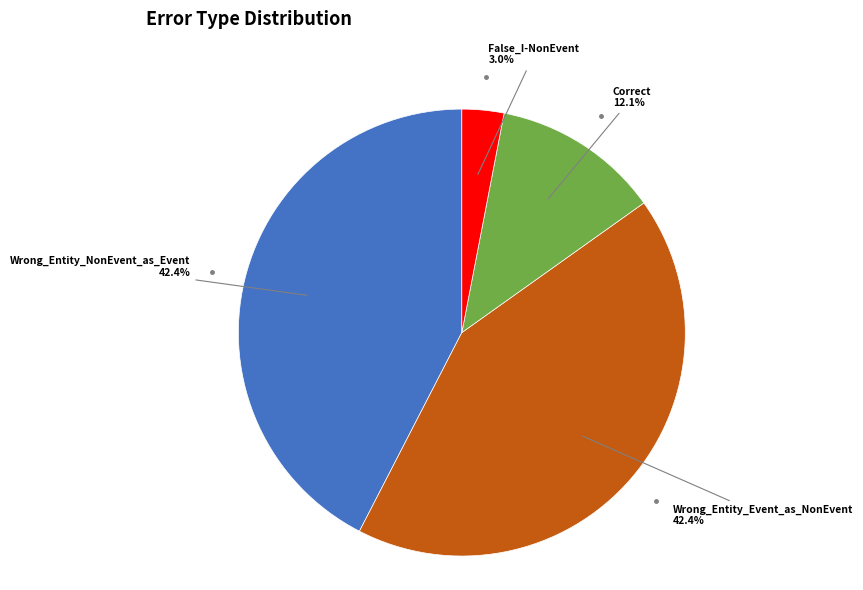

To the nearest percent, what is the average slice percentage?

25%